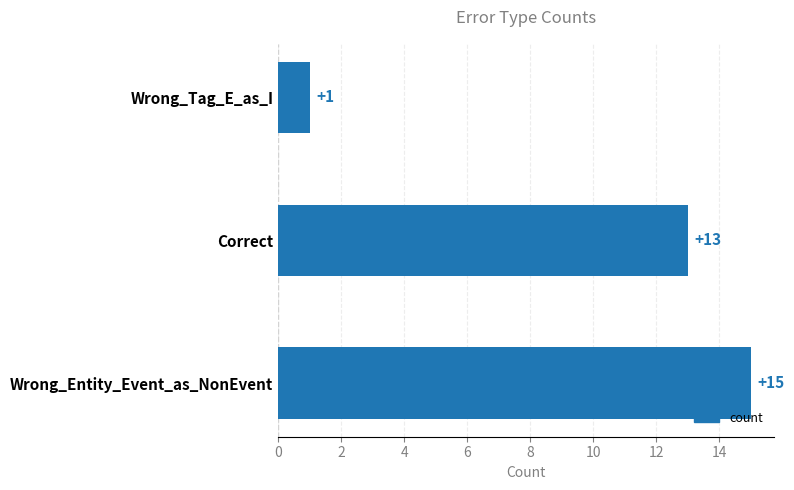

True or false: the data shows 13 at Correct.

True